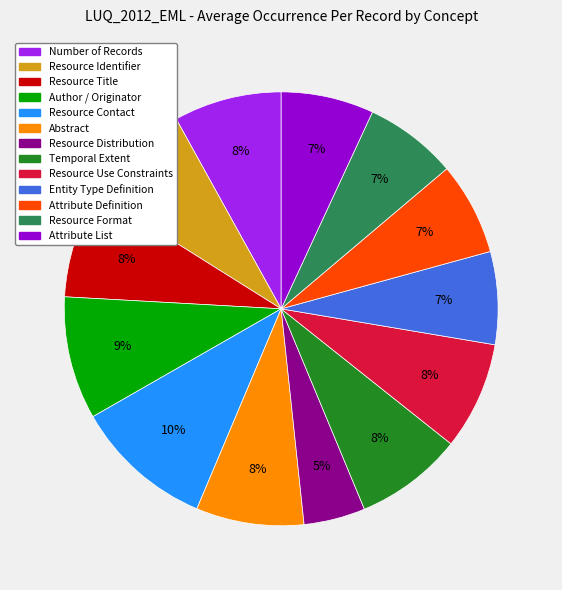

Does Number of Records represent more than half of the total?

No